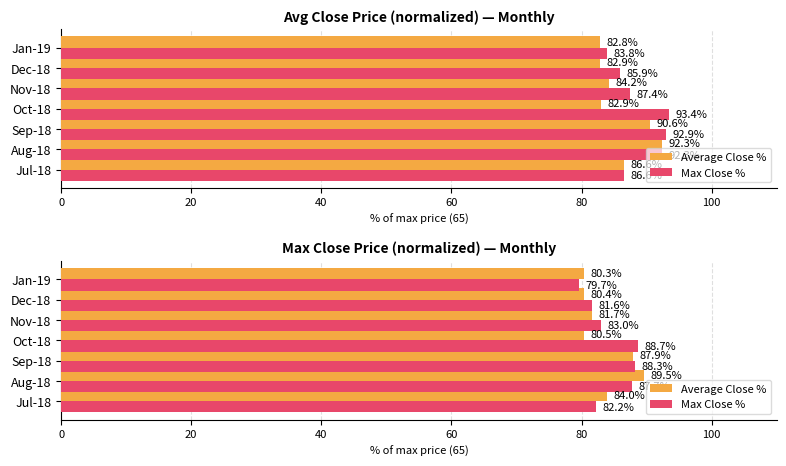

Which series has the largest total across all categories?

Max Close %